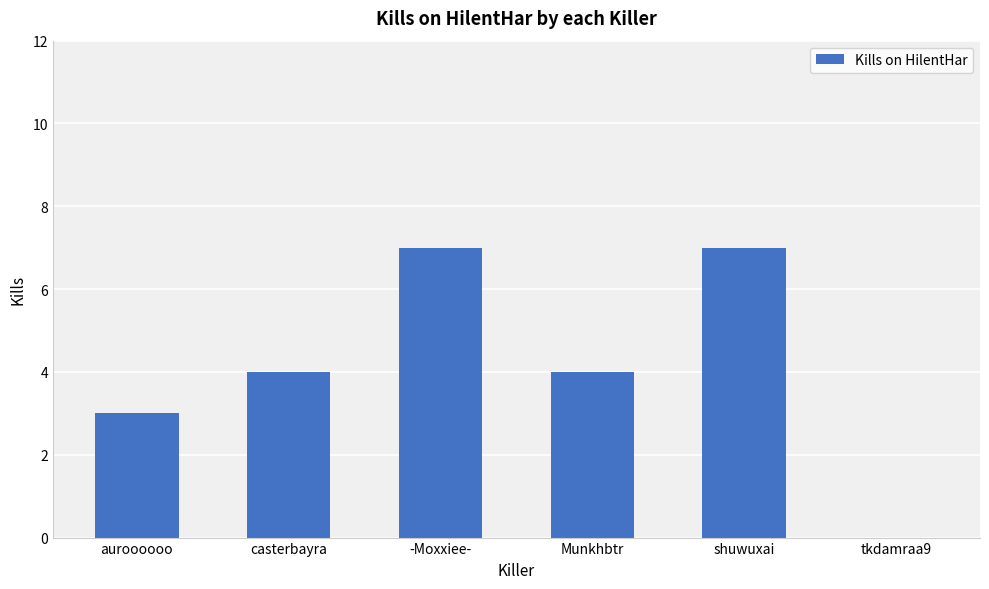

What is the change in value from auroooooo to Munkhbtr?

+1